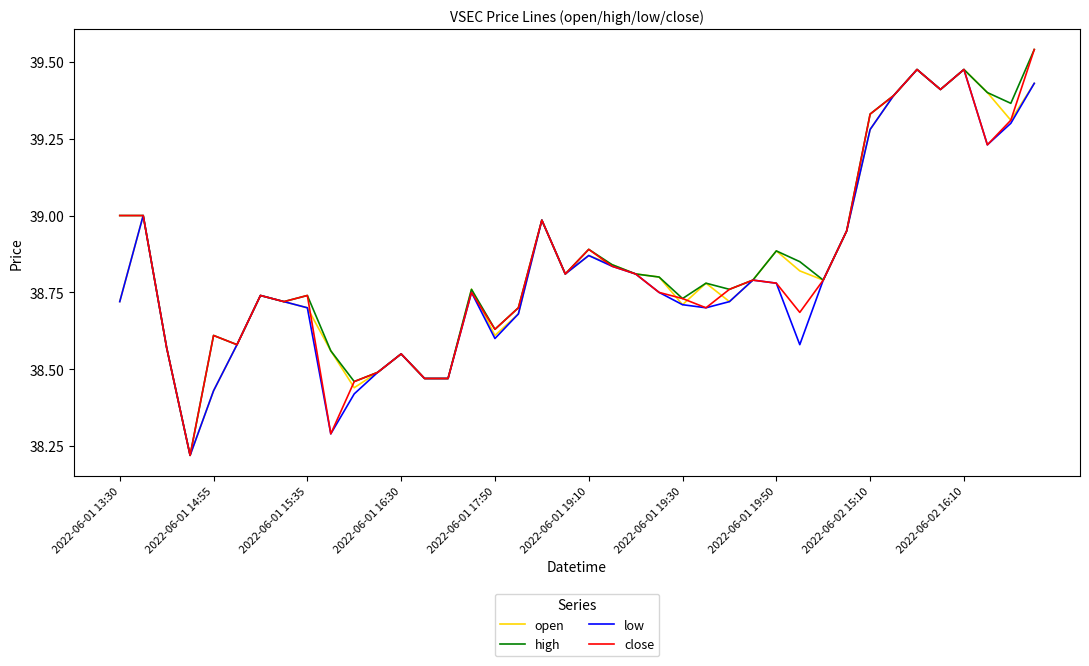

What are all the series names shown in the legend?

open, high, low, close